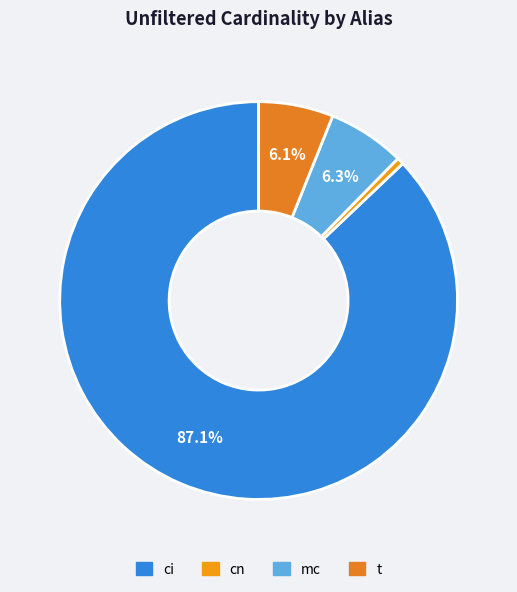

Which category accounts for the majority?

ci